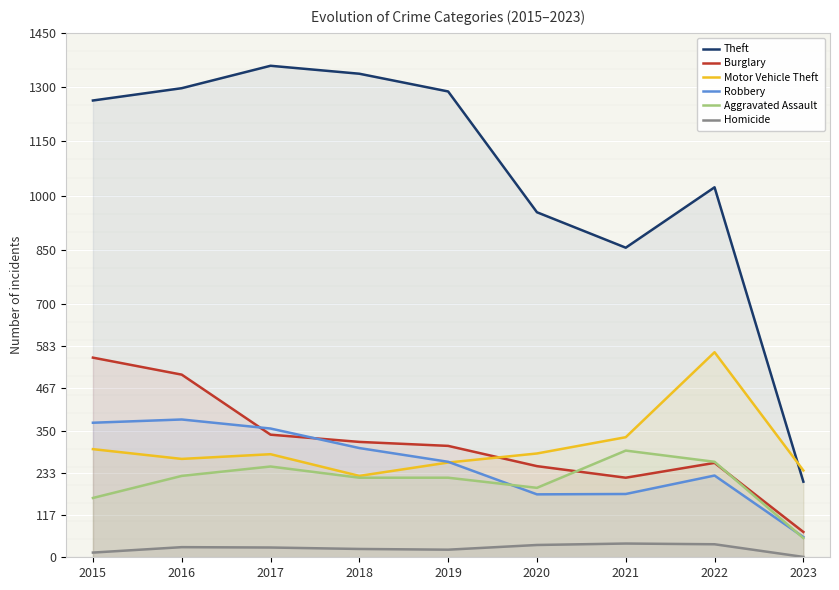

List the series in order of their peak value, highest first.

Theft, Motor Vehicle Theft, Burglary, Robbery, Aggravated Assault, Homicide